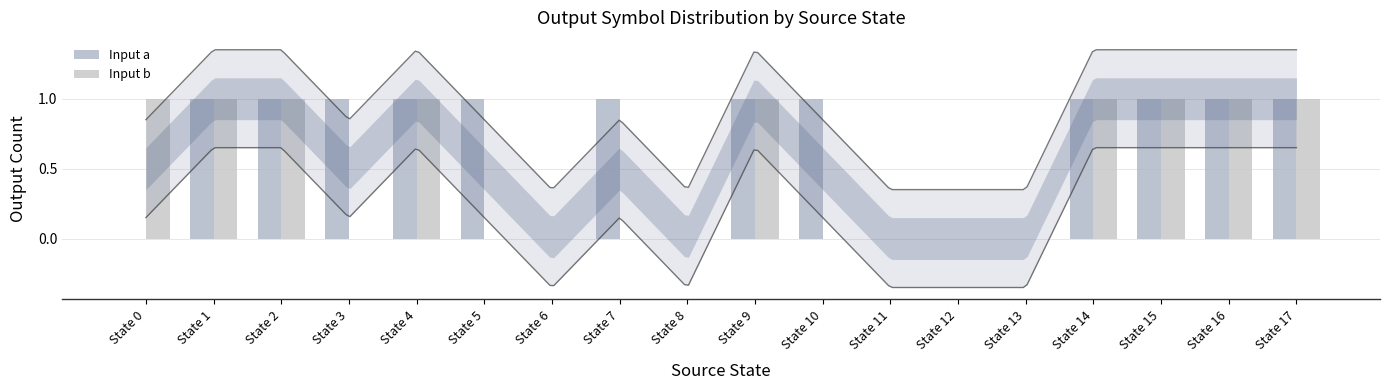

Which series has the largest total across all categories?

Input a